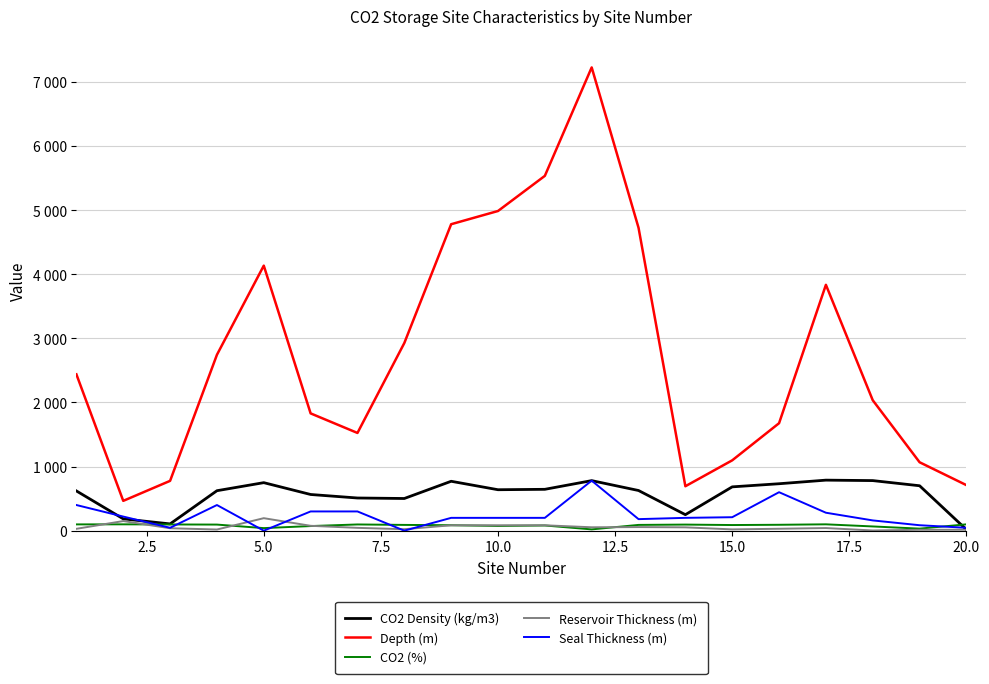

What is the sum of all CO2 Density (kg/m3) values?

11269.5